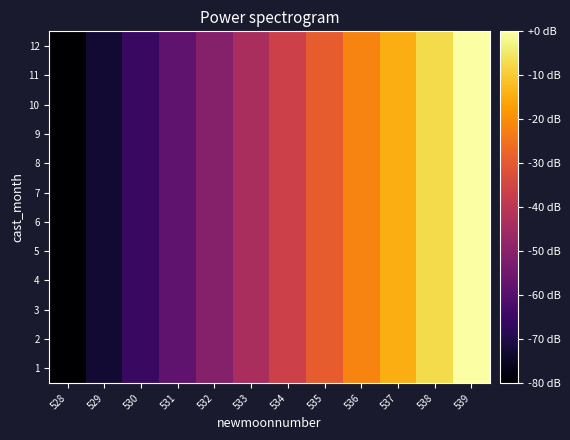

At which category does the chart reach its minimum across all series?

528